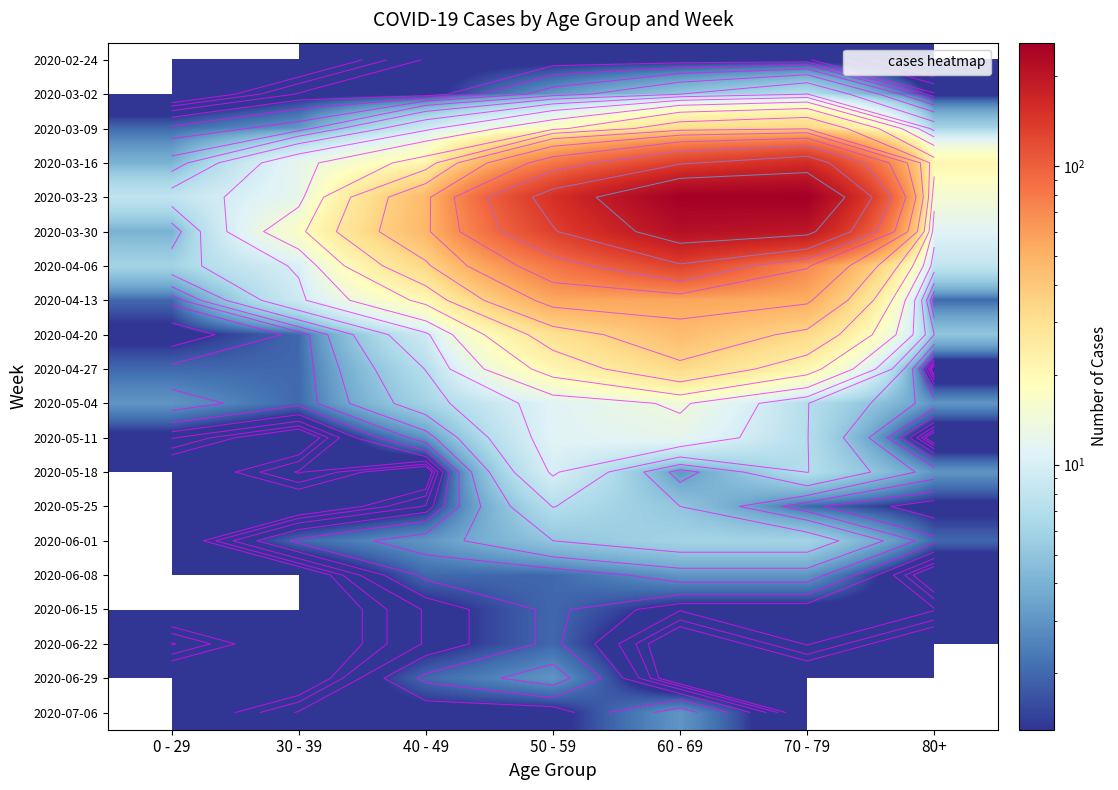

What is the greatest value displayed?

259